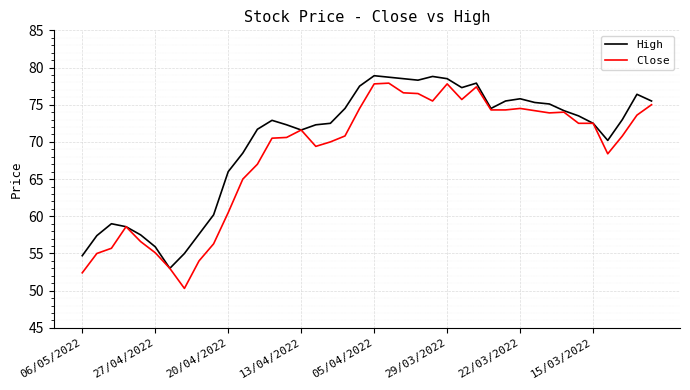

How many values in the Close series are below 71?

20